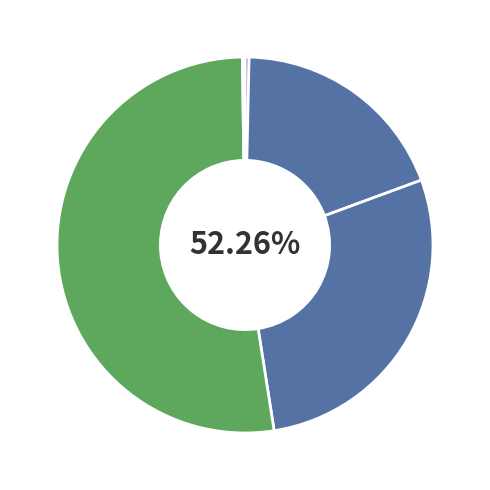

Is SMAPE the majority of the pie?

No